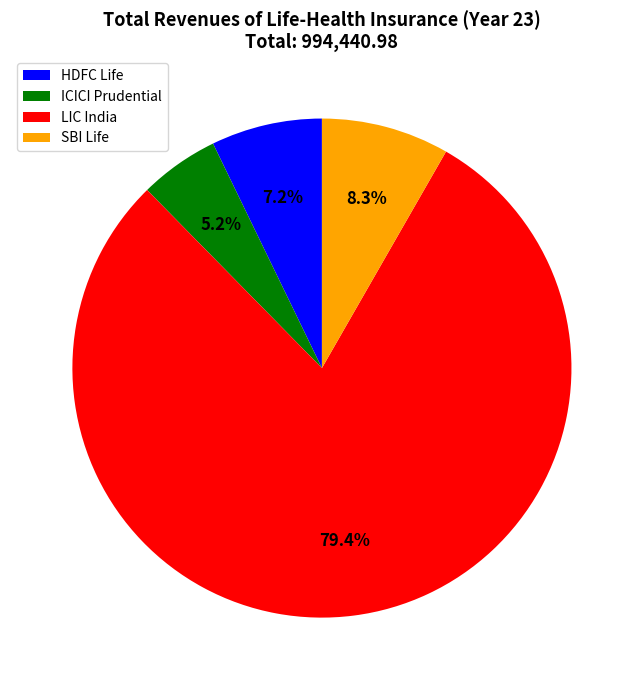

What percentage is NOT represented by SBI Life?

91.7%